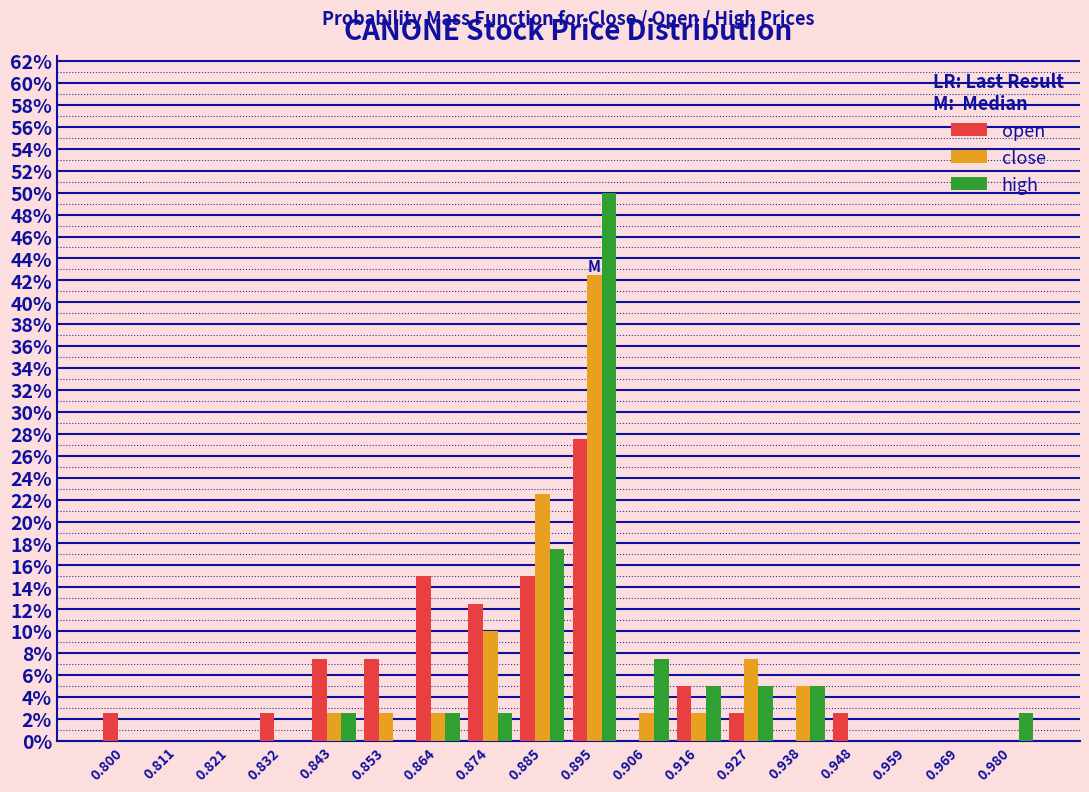

What is the height of the high bar covering 0.900 to 0.912 on the x-axis? Neither the bar edges nor the heights are printed on the chart, so give them approximately, as read against the axes.

7.6